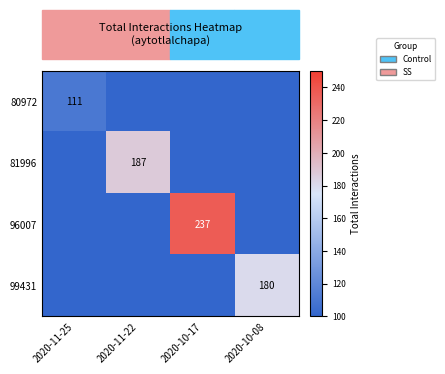

True or false: 81996 has a value of 301 at 2020-11-22.

False